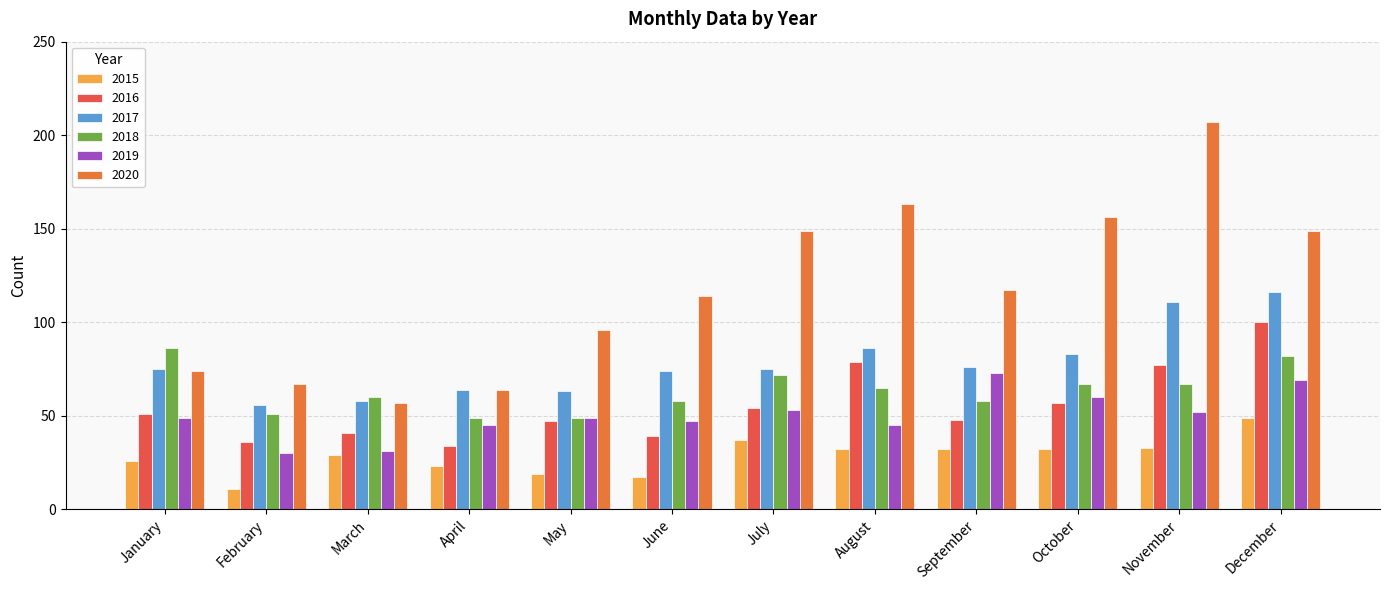

Is it true that 2018 equals 34 at September?

False